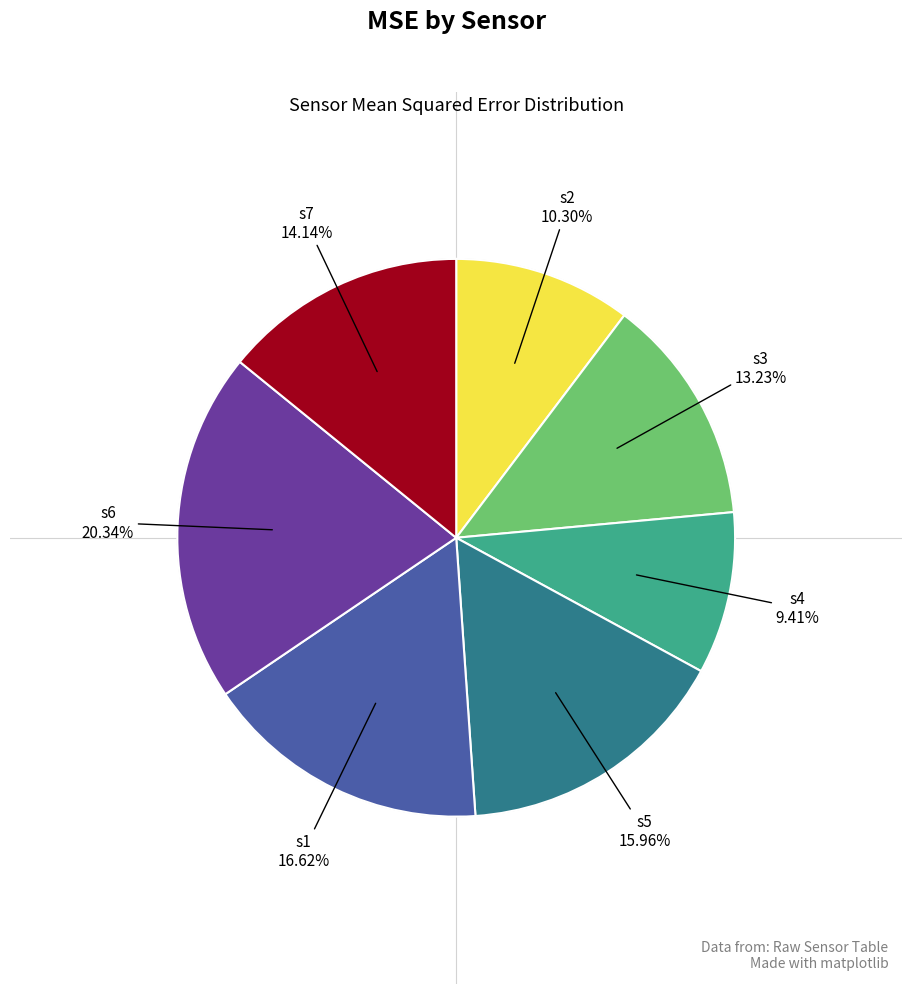

Is there any slice that represents more than half of the pie?

No